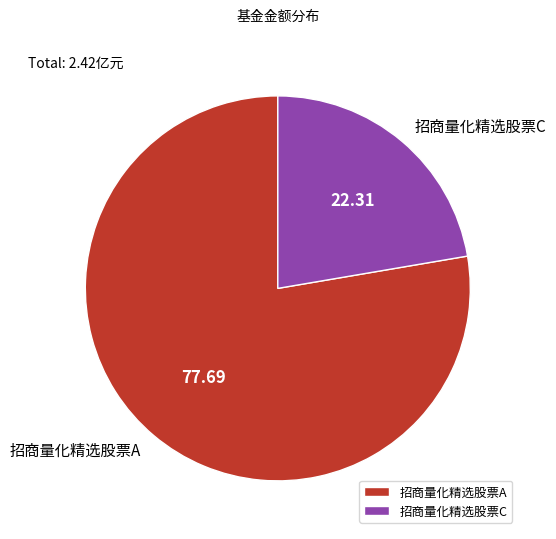

Which slice is the smallest?

招商量化精选股票C